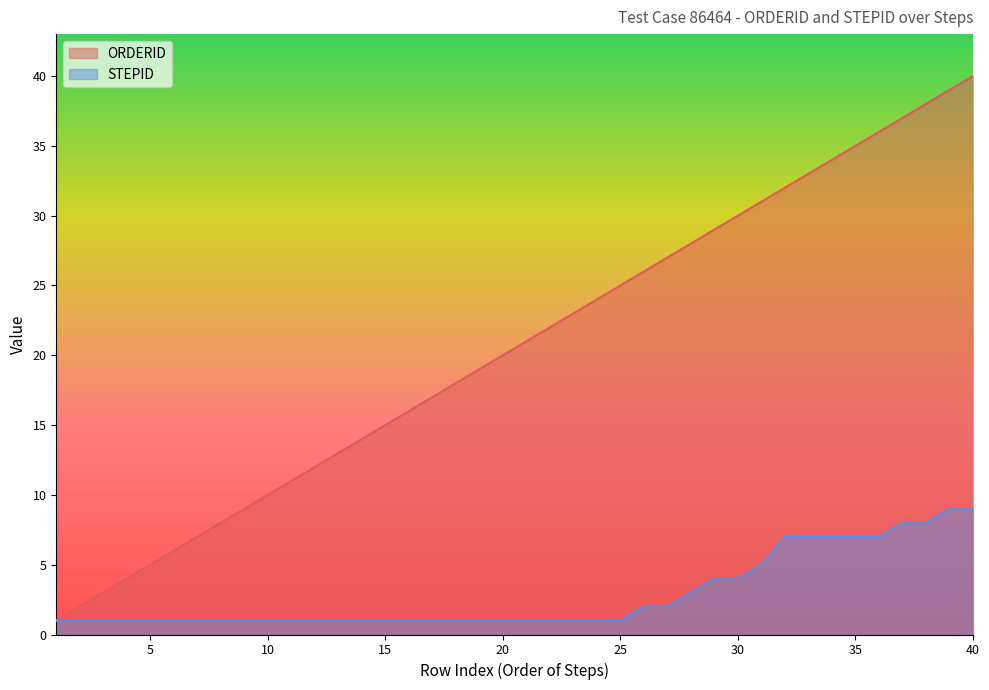

Which label corresponds to the largest value in the chart?

40